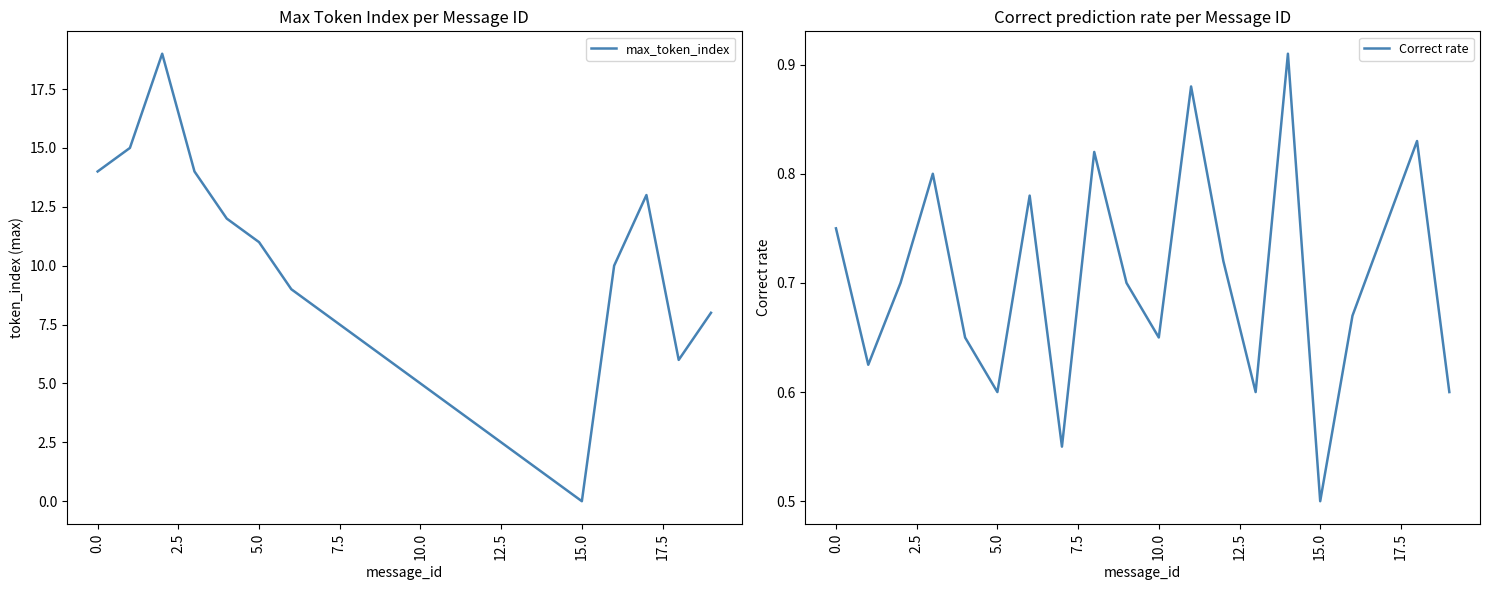

What is the sum of all Correct rate values?

14.1